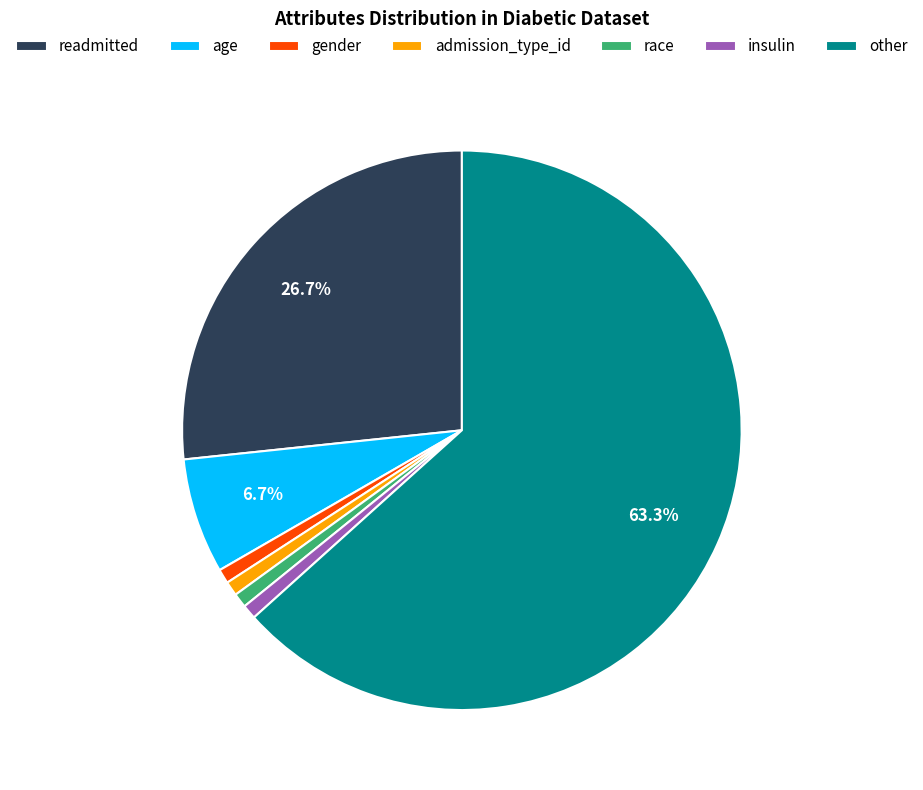

Which has a higher value, age or insulin?

age